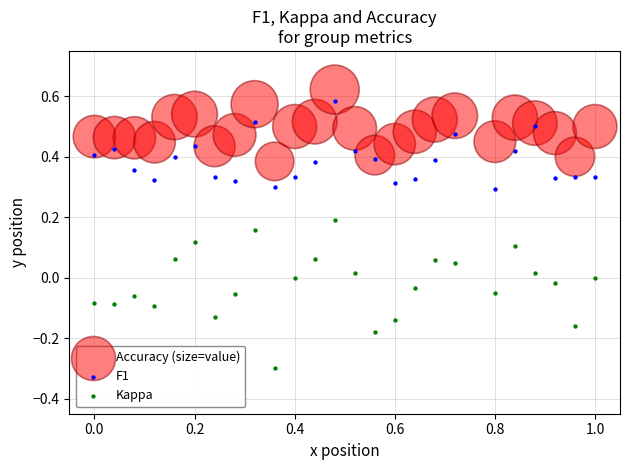

Which series has the widest spread of Y values?

Kappa